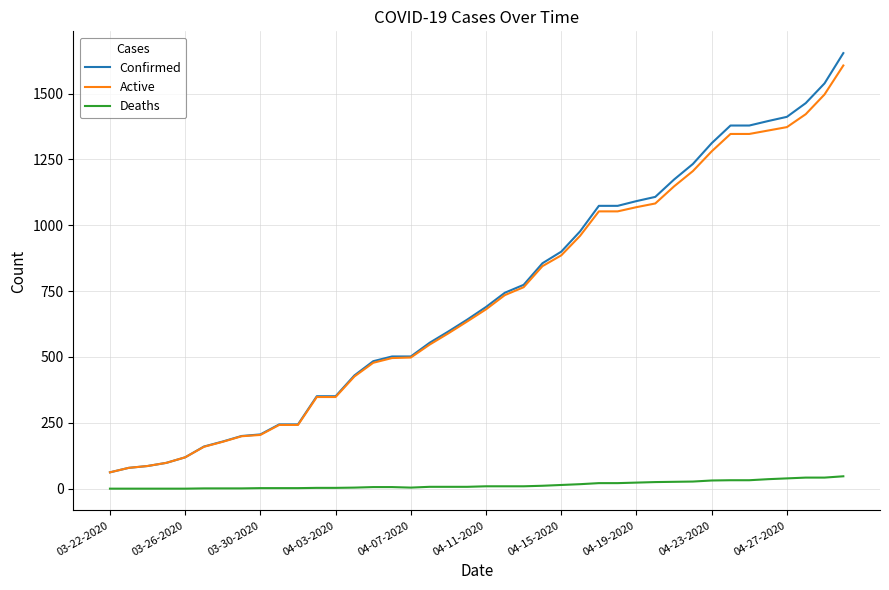

What is the highest value of the Confirmed series?

1654